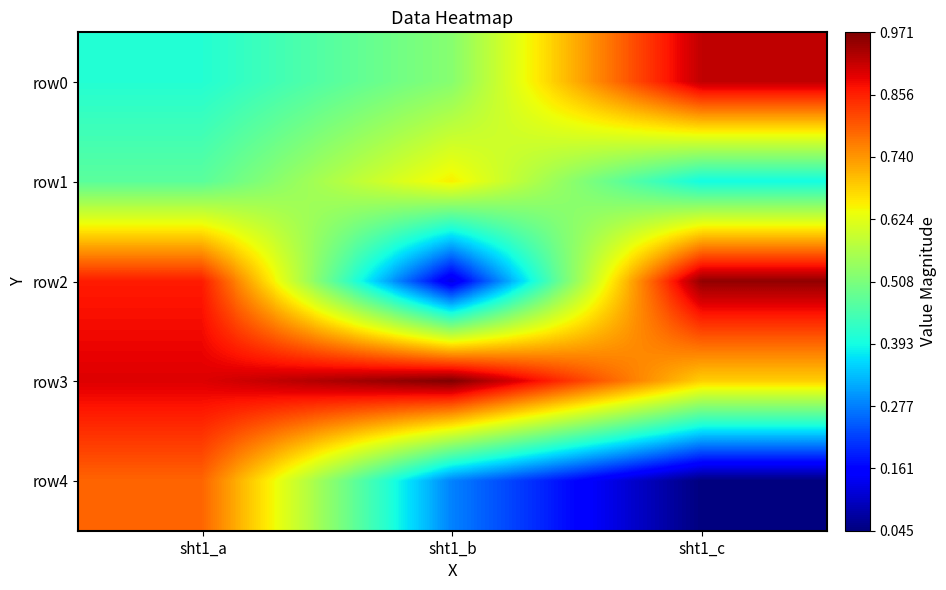

At how many categories does at least one series exceed 0?

3